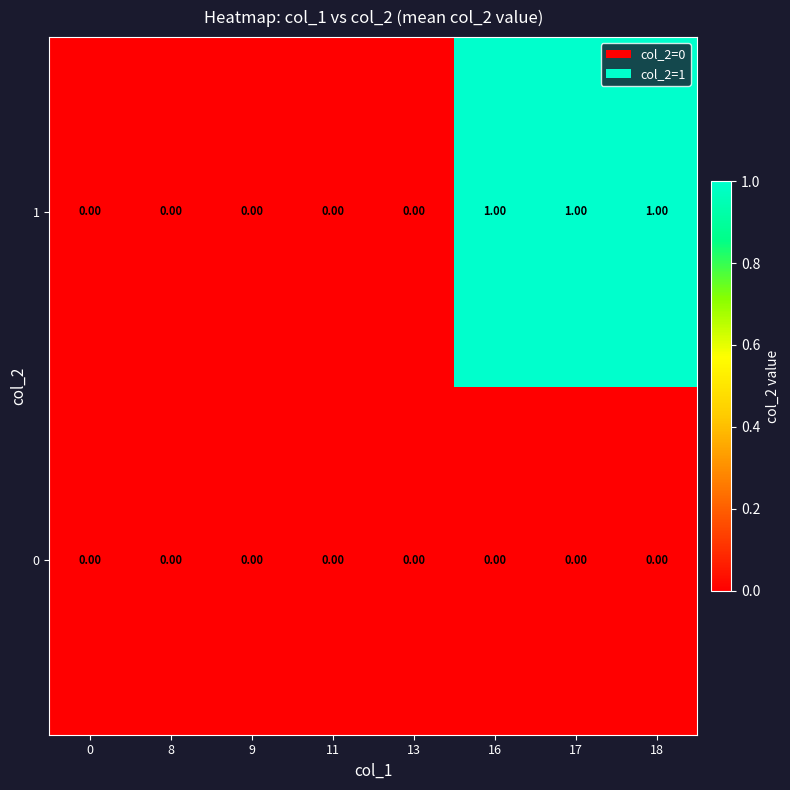

Which series has the widest spread of values?

1